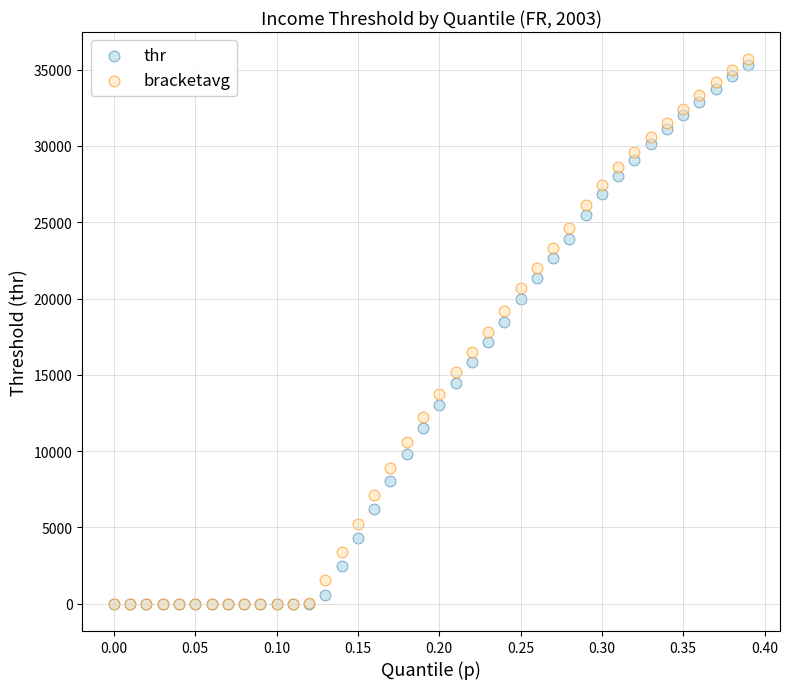

What are all the series names shown in the legend?

thr, bracketavg